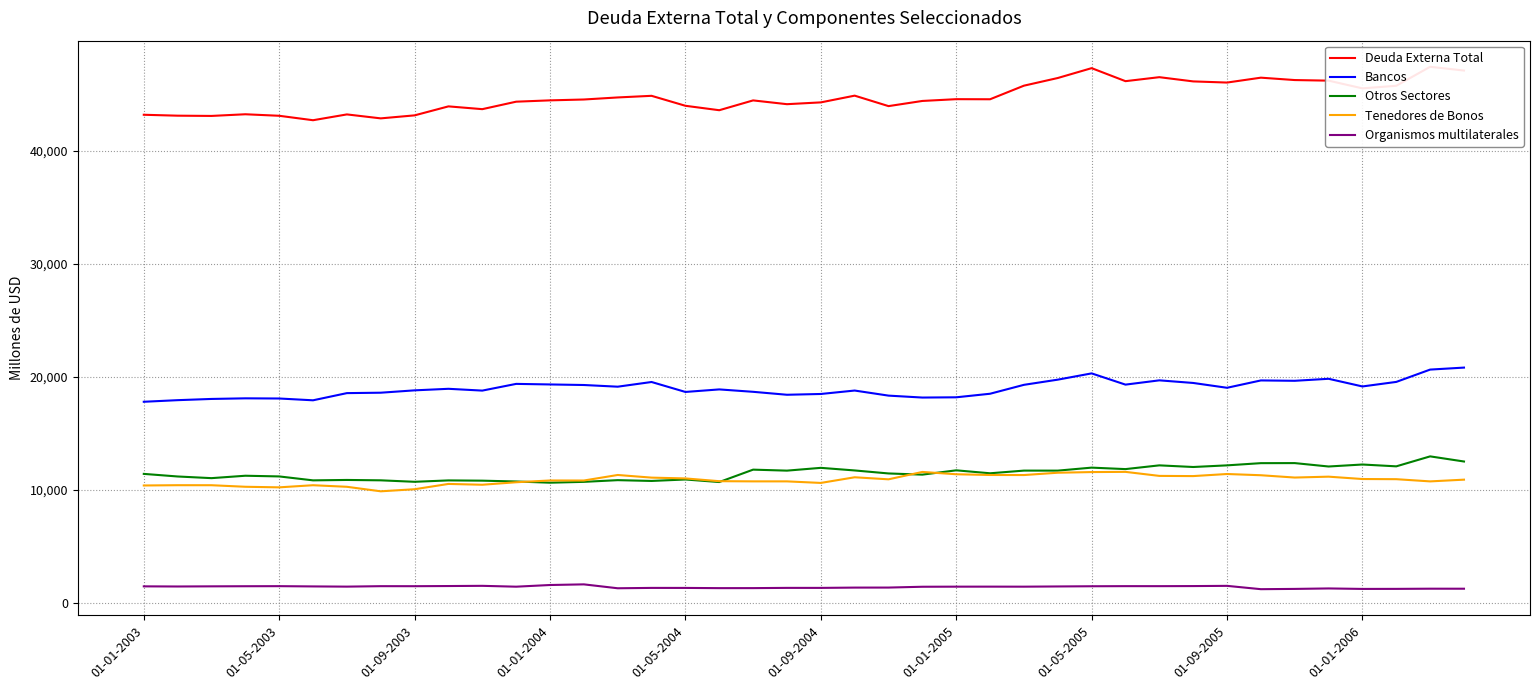

Reading left to right, what are all the values shown in this chart?

Deuda Externa Total: 43166	43085	43063	43210	43076	42683	43197	42847	43113	43908	43662	44323	44440	44516	44698	44842	43960	43568	44436	44102	44261	44857	43931	44388	44545	44537	45739	46417	47290	46138	46491	46117	46015	46447	46236	46184	45501	45731	47410	47078
Bancos: 17778	17920	18028	18082	18067	17908	18543	18580	18788	18925	18766	19360	19310	19261	19112	19527	18647	18871	18659	18398	18467	18771	18322	18151	18173	18488	19276	19734	20289	19295	19673	19442	19015	19665	19633	19811	19133	19535	20625	20801
Otros Sectores: 11399	11169	11022	11235	11174	10826	10862	10829	10699	10822	10799	10726	10619	10694	10844	10774	10903	10677	11774	11686	11933	11703	11437	11332	11714	11452	11689	11687	11952	11822	12153	12008	12153	12348	12353	12052	12228	12066	12948	12494
Tenedores de Bonos: 10373	10398	10396	10259	10208	10396	10257	9857	10042	10510	10438	10659	10816	10812	11302	11068	10997	10753	10737	10736	10599	11099	10918	11571	11366	11301	11296	11501	11559	11577	11221	11204	11388	11279	11075	11153	10944	10930	10735	10888
Organismos multilaterales: 1450	1438	1451	1461	1467	1444	1426	1466	1464	1478	1496	1421	1569	1626	1281	1313	1311	1292	1294	1315	1314	1340	1343	1415	1423	1425	1422	1441	1459	1468	1467	1475	1494	1200	1224	1265	1223	1227	1243	1241